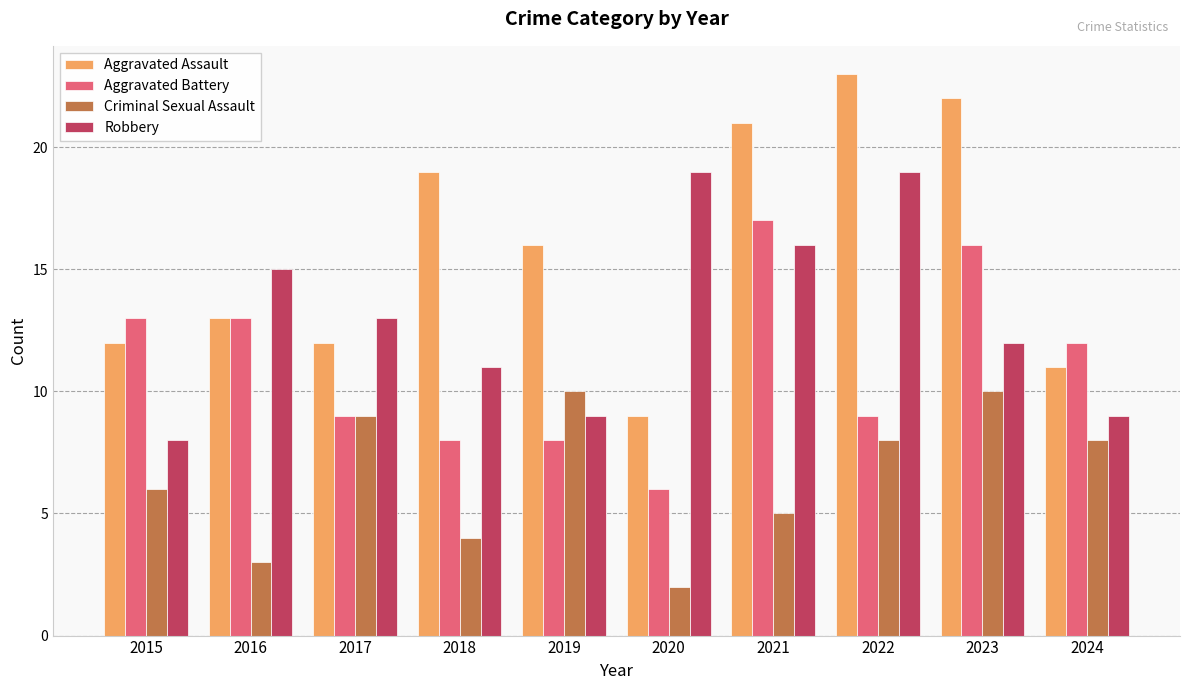

How many categories are shown in the chart?

10